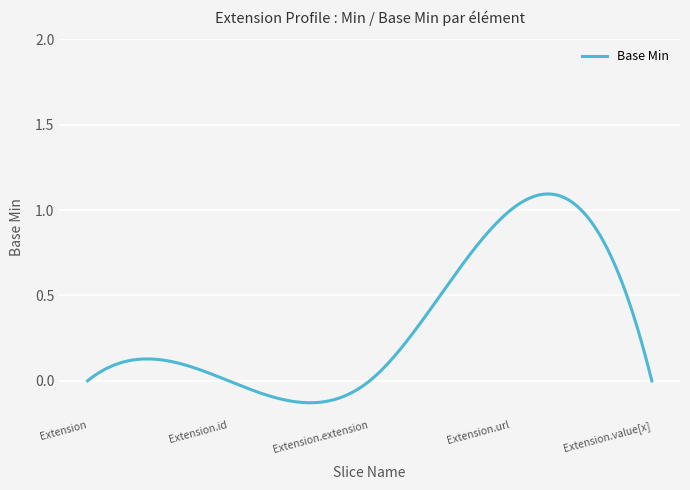

What is the difference between the maximum and minimum values?

1.2